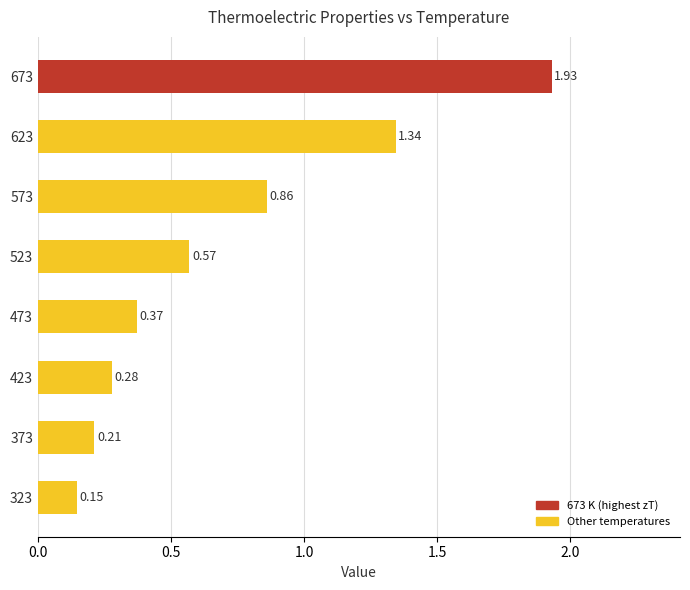

What is the difference between the maximum and minimum values?

1.8